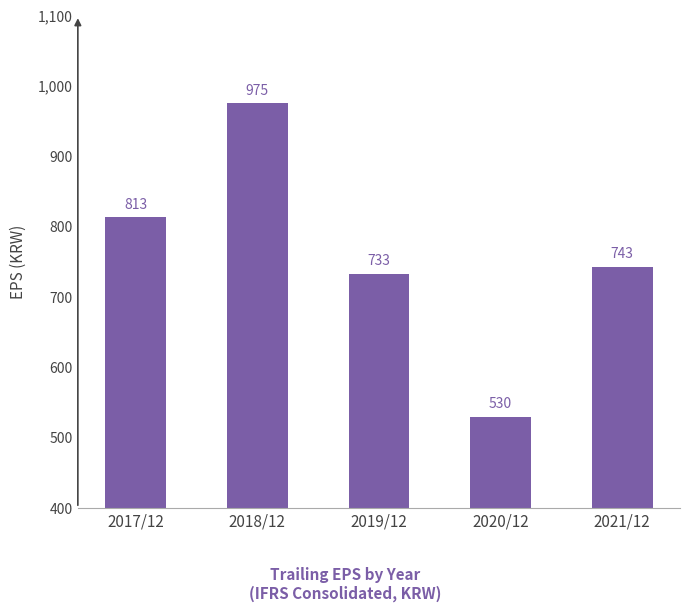

What is the difference between the maximum and minimum values?

445